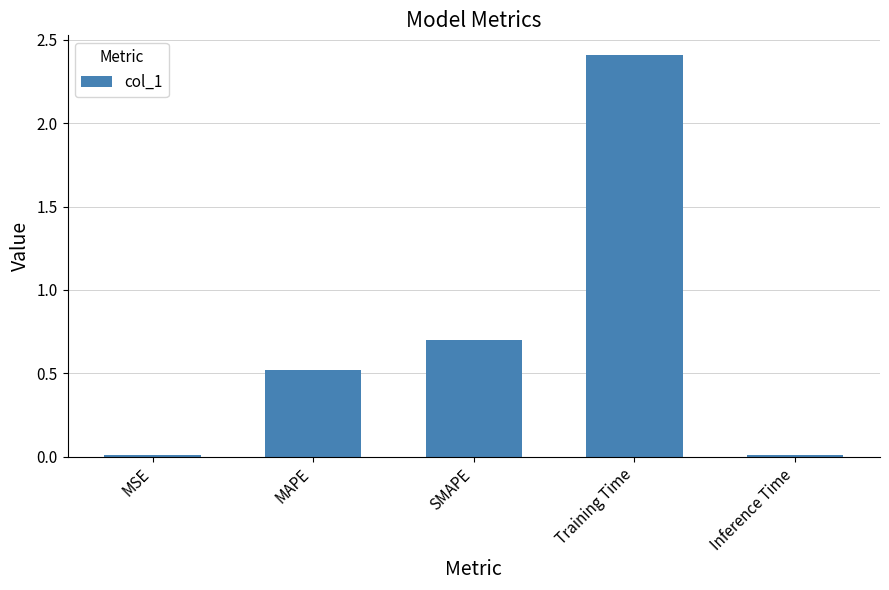

Which has a higher value, SMAPE or Inference Time?

SMAPE